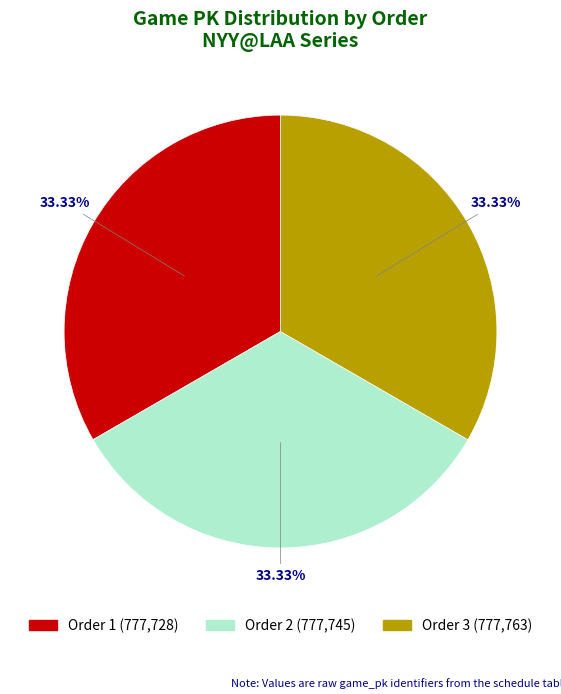

How many segments does this pie chart have?

3